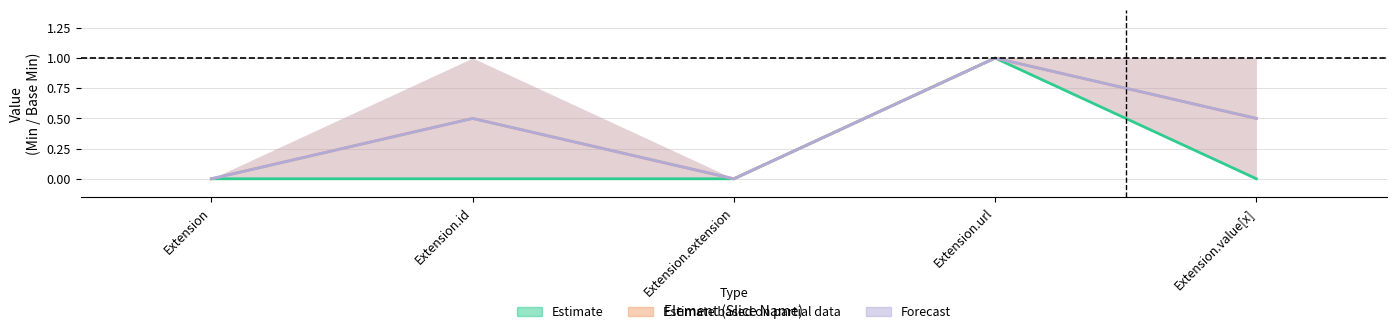

True or false: Estimate has more than 0 interior local peaks.

True